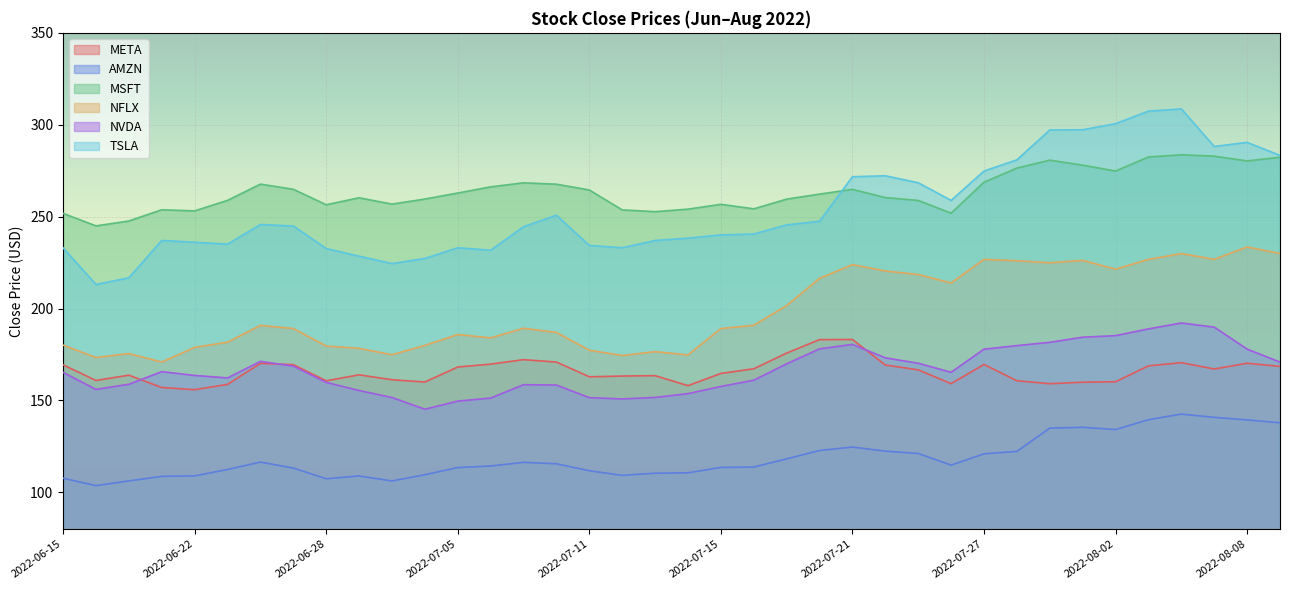

What are all the series names shown in the legend?

META, AMZN, MSFT, NFLX, NVDA, TSLA